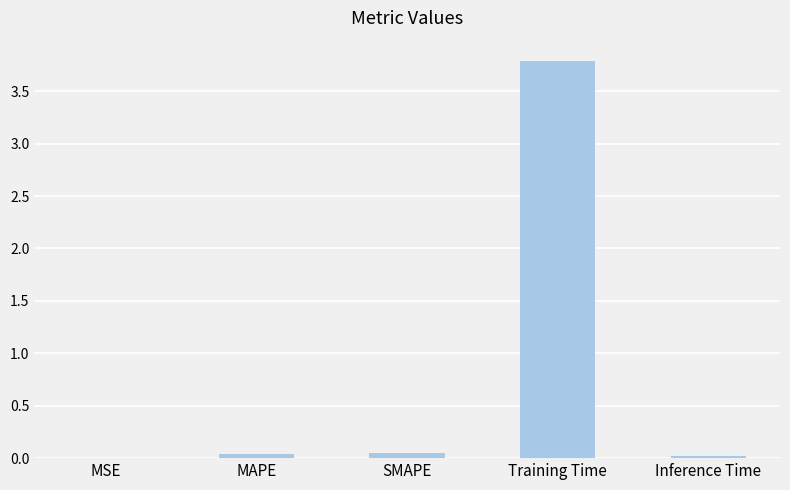

The chart shows a value of 0.0 at MAPE. True or false?

True